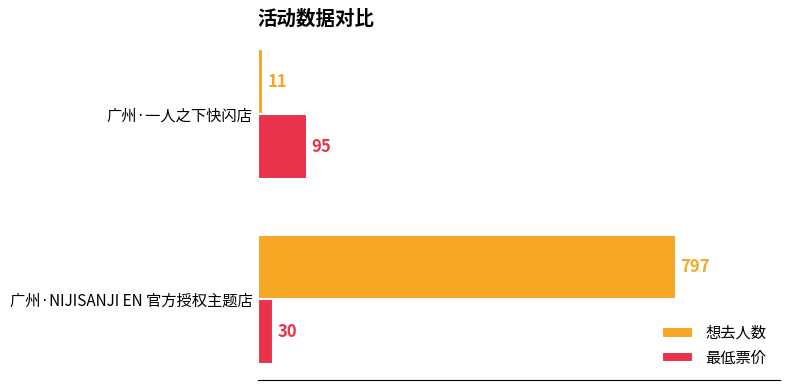

What is the sum of the 最低票价 values at 广州·一人之下快闪店 and 广州·NIJISANJI EN 官方授权主题店?

125